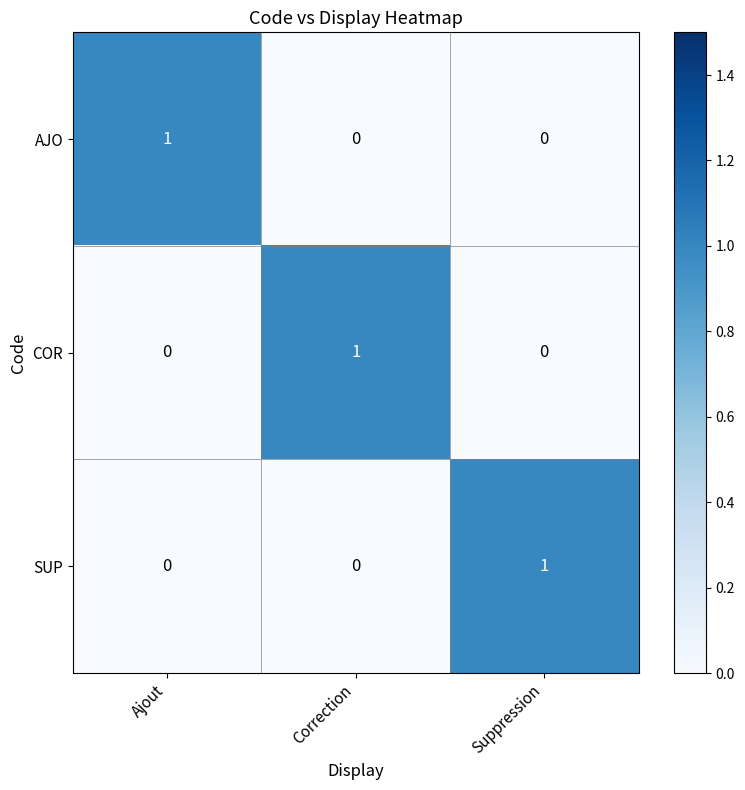

At how many categories does at least one series exceed 0?

3